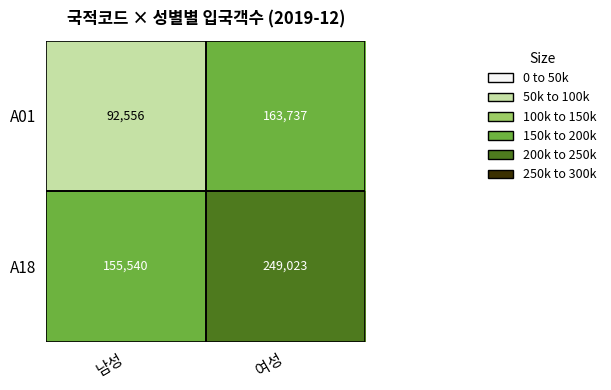

Is the value of A18 at 여성 greater than the value of A01 at 남성?

Yes